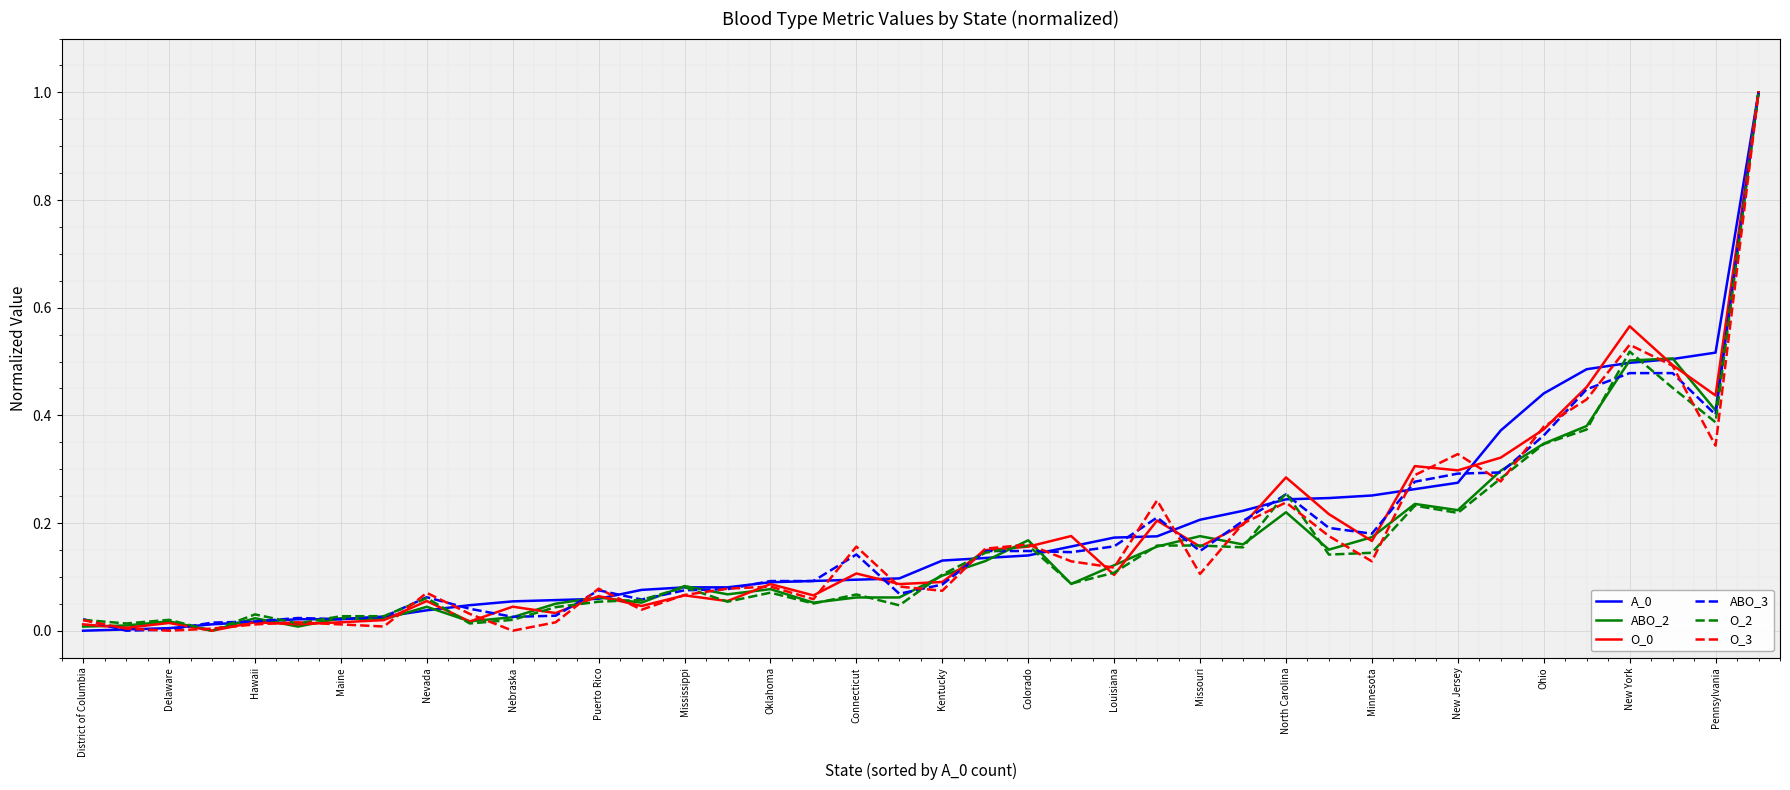

Does the chart display data point markers on the line(s)?

No